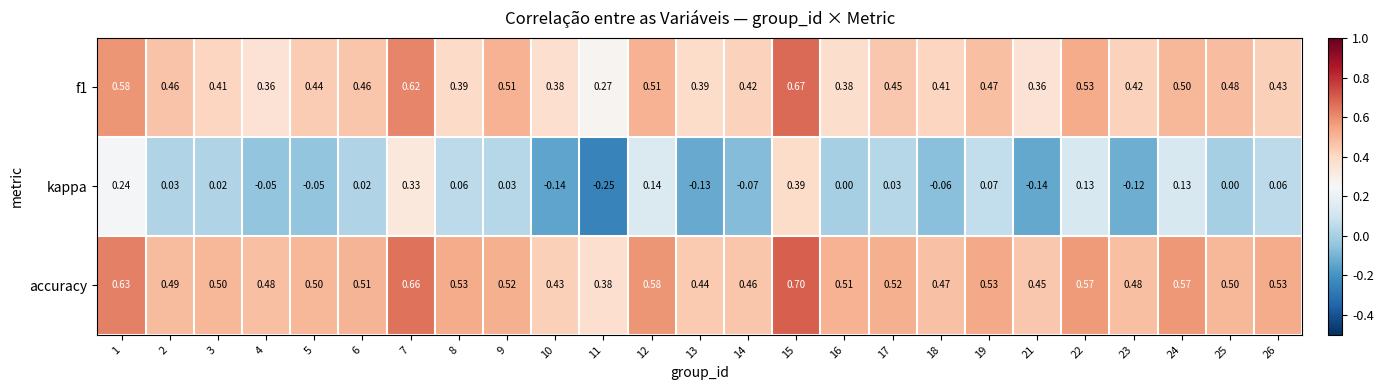

Which series has the largest range (max minus min)?

kappa